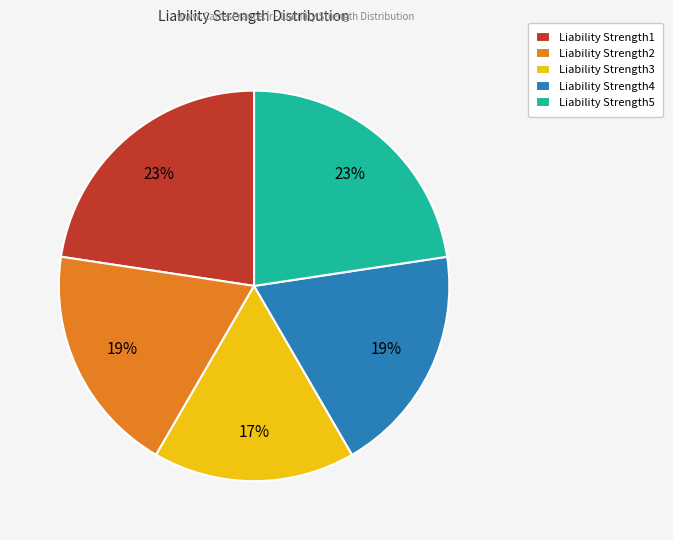

Which category has the smallest portion of the pie?

Liability Strength3